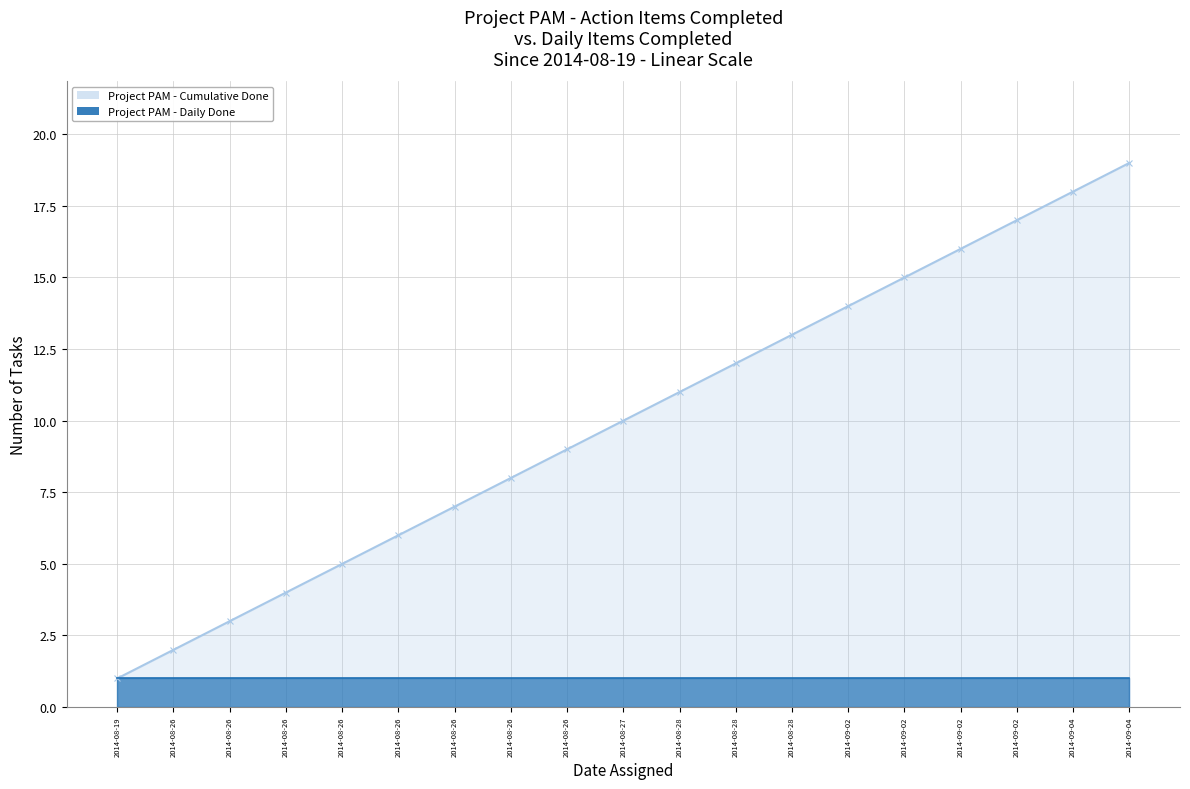

What is the average value of the Project PAM - Daily Done series?

1